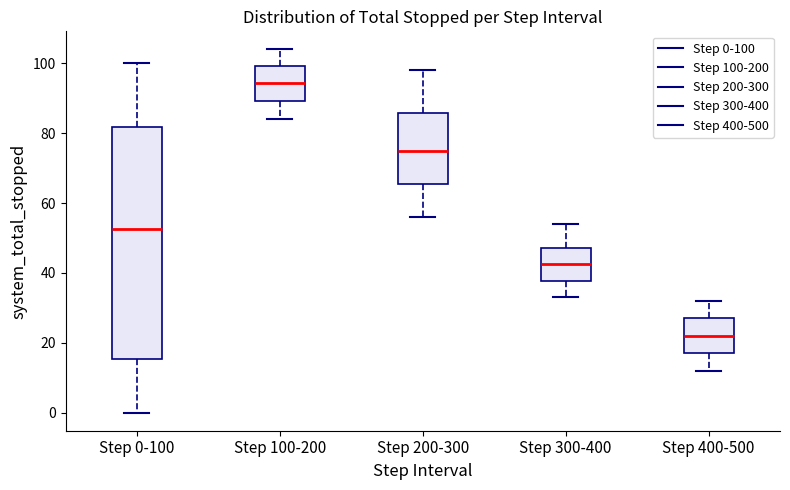

Where does the lower whisker of the box for Step 400-500 end on the y-axis? The values are not printed on the chart, so give them approximately, as read against the axis.

12